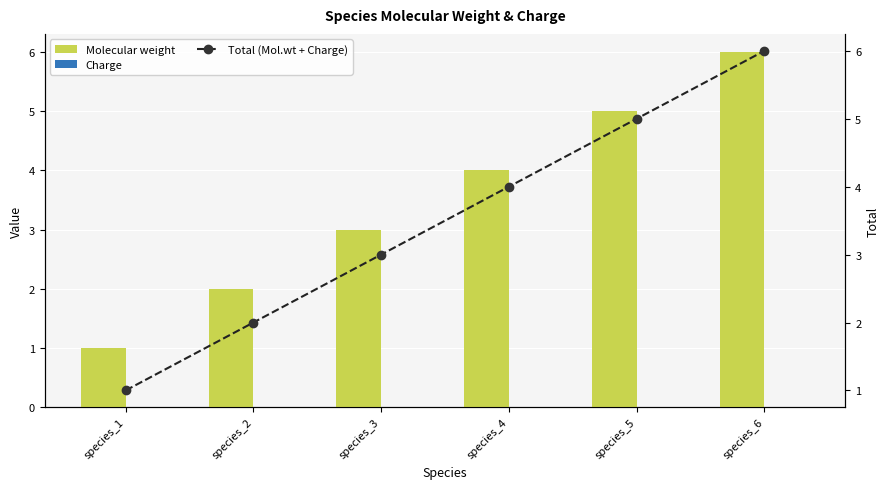

How many values in the Total (Mol.wt + Charge) series are below 4?

3